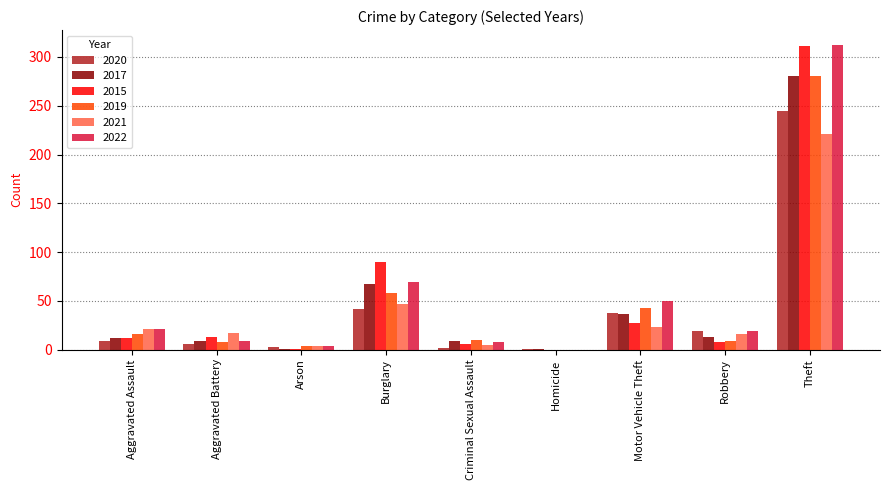

At which label is 2019 closest to 140?

Burglary